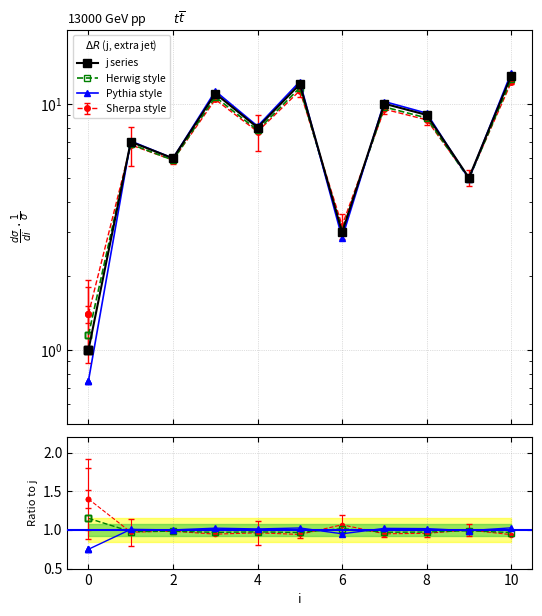

At which category does the data reach its first local peak?

1